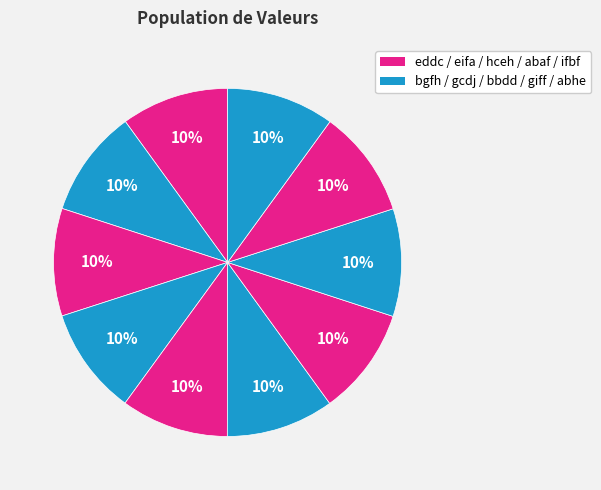

Rank the categories by value from lowest to highest.

eddc, bgfh, eifa, gcdj, hceh, bbdd, abaf, giff, ifbf, abhe